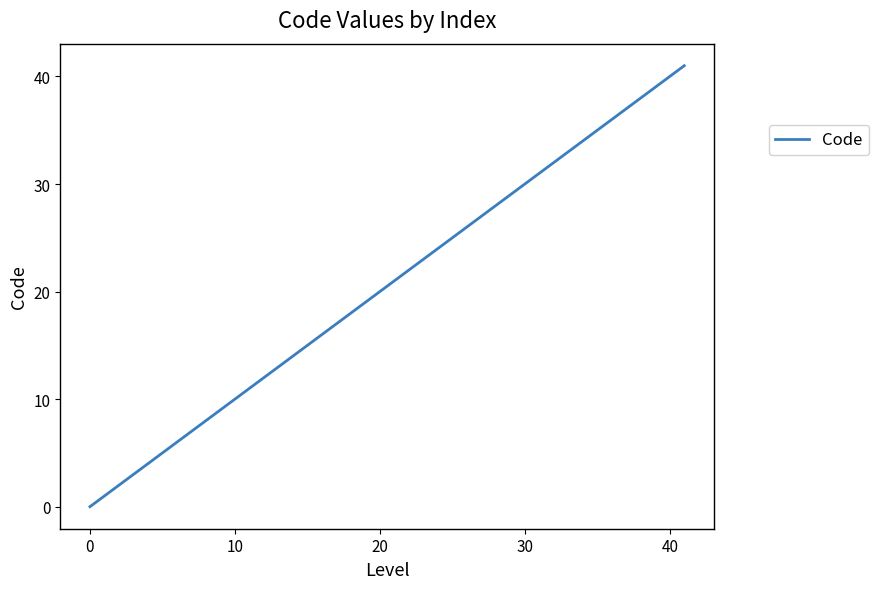

Reading left to right, what are all the values shown in this chart?

0	1	2	3	4	5	6	40	41